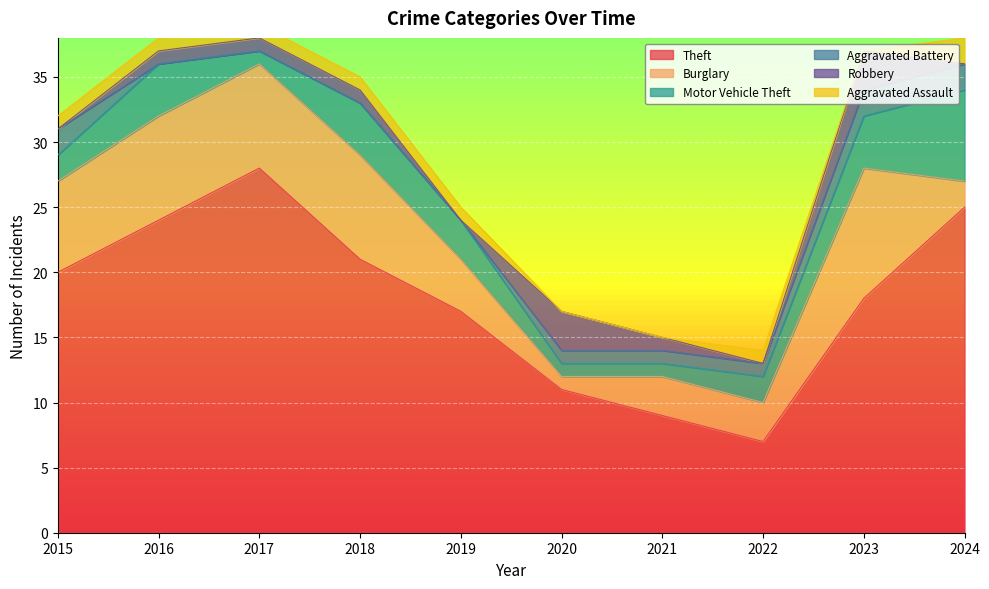

Where do Aggravated Assault and Robbery first cross each other?

2019 and 2020